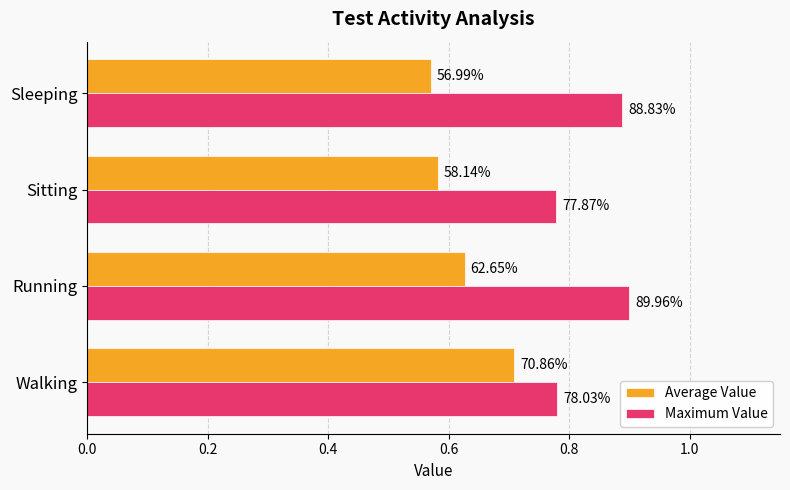

At how many categories does at least one series exceed 0?

4